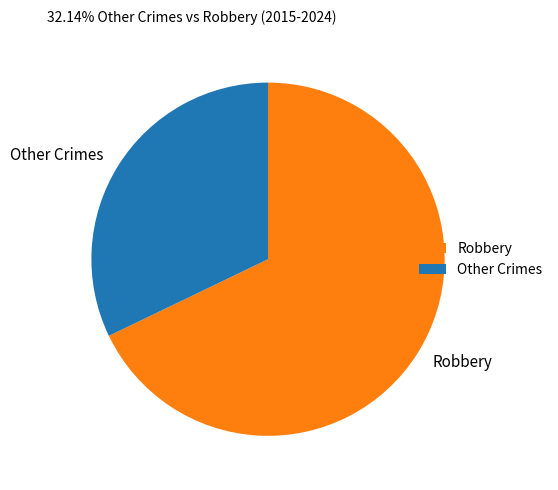

Which slice is the smallest?

Other Crimes